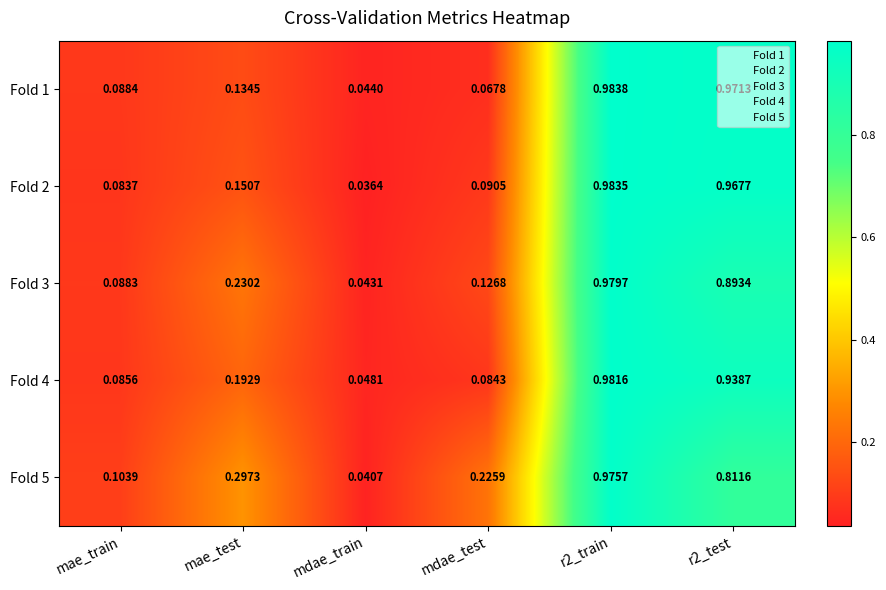

Is the value of Fold 5 at mdae_train greater than the value of Fold 2 at mdae_test?

No